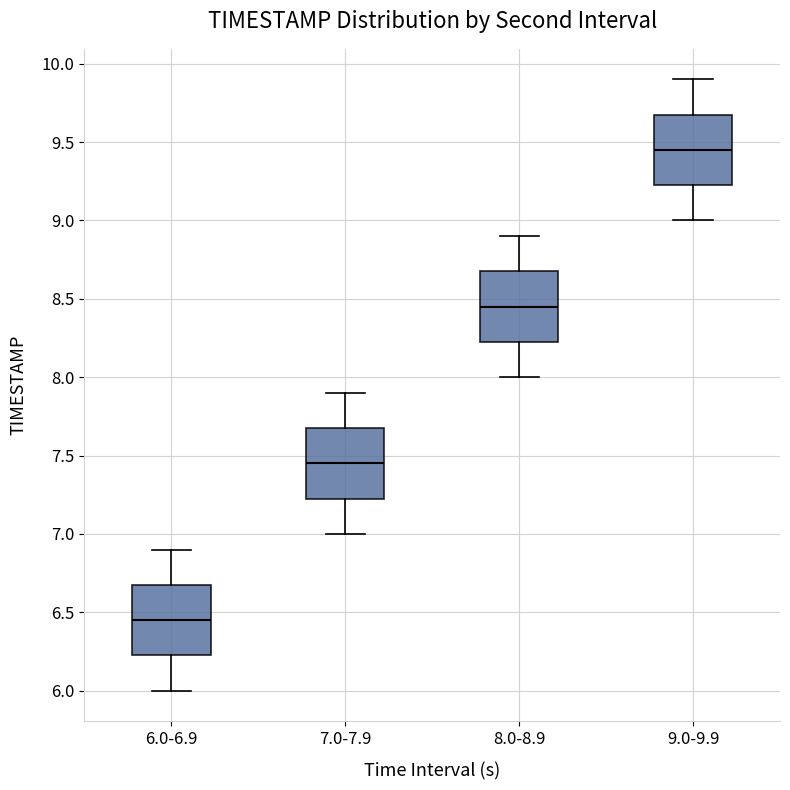

Reading left to right, transcribe this box plot: for each box, give where its median line is, the range the box spans, and where its two whiskers end, as read against the y-axis. The values are not printed on the chart, so give them approximately, as read against the axis.

6.0-6.9: median 6.45, box 6.25 to 6.70, whiskers 6.00 to 6.90
7.0-7.9: median 7.45, box 7.25 to 7.70, whiskers 7.00 to 7.90
8.0-8.9: median 8.45, box 8.25 to 8.70, whiskers 8.00 to 8.90
9.0-9.9: median 9.45, box 9.25 to 9.70, whiskers 9.00 to 9.90